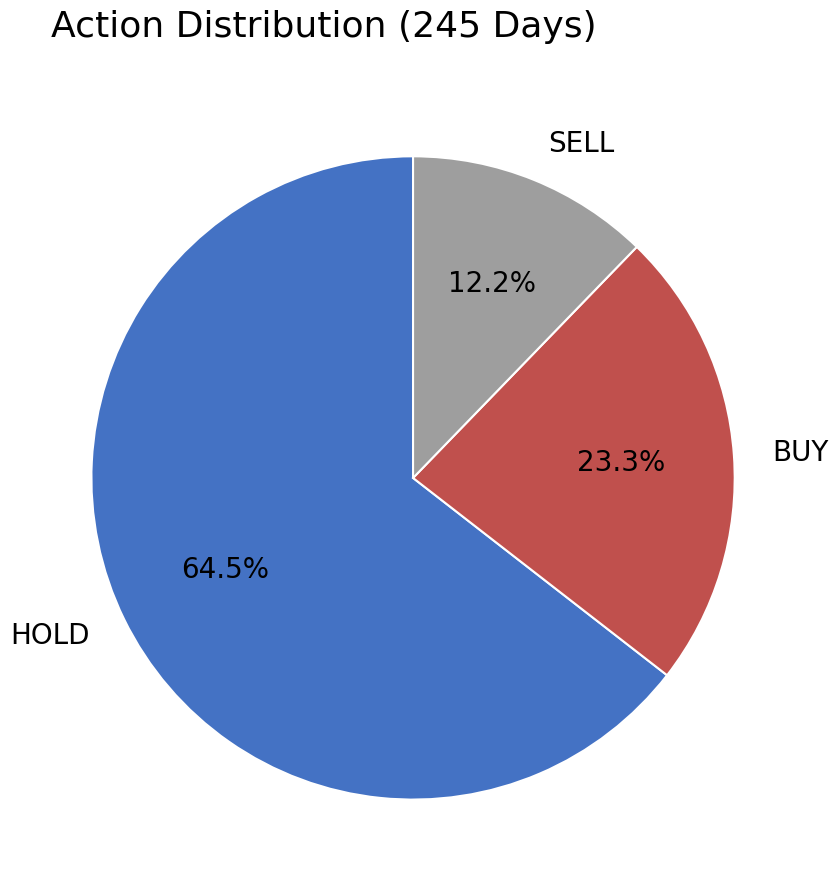

Which category has the smallest portion of the pie?

SELL